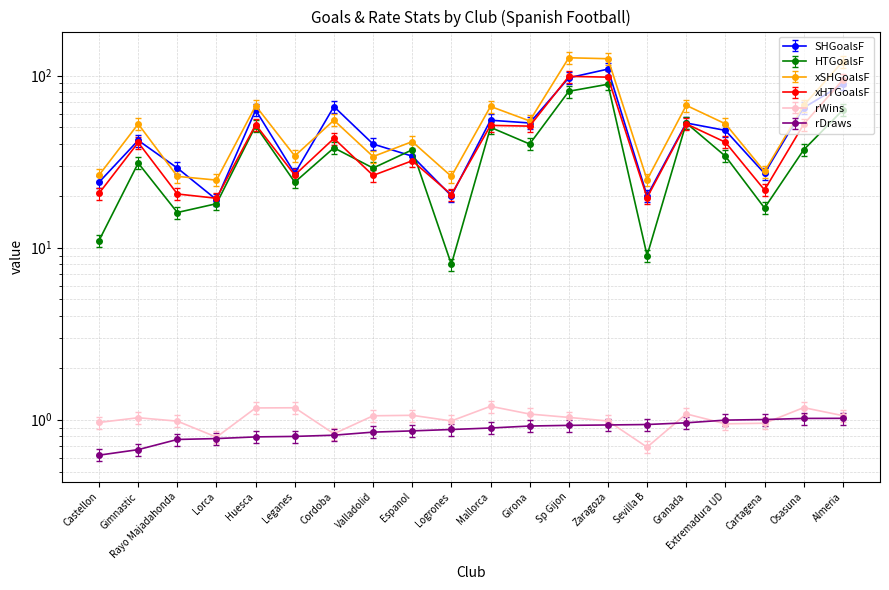

After their last crossing, which series has the higher values: SHGoalsF or xSHGoalsF?

xSHGoalsF